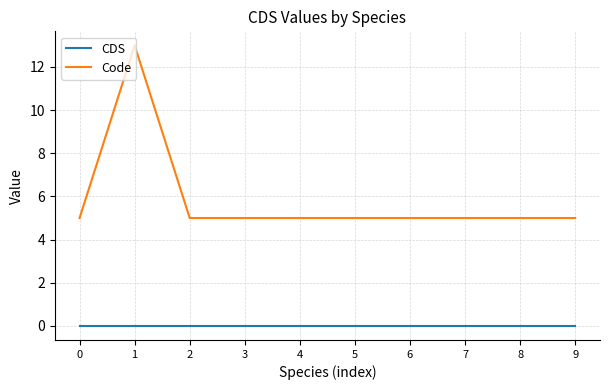

List the series in order of their peak value, highest first.

Code, CDS